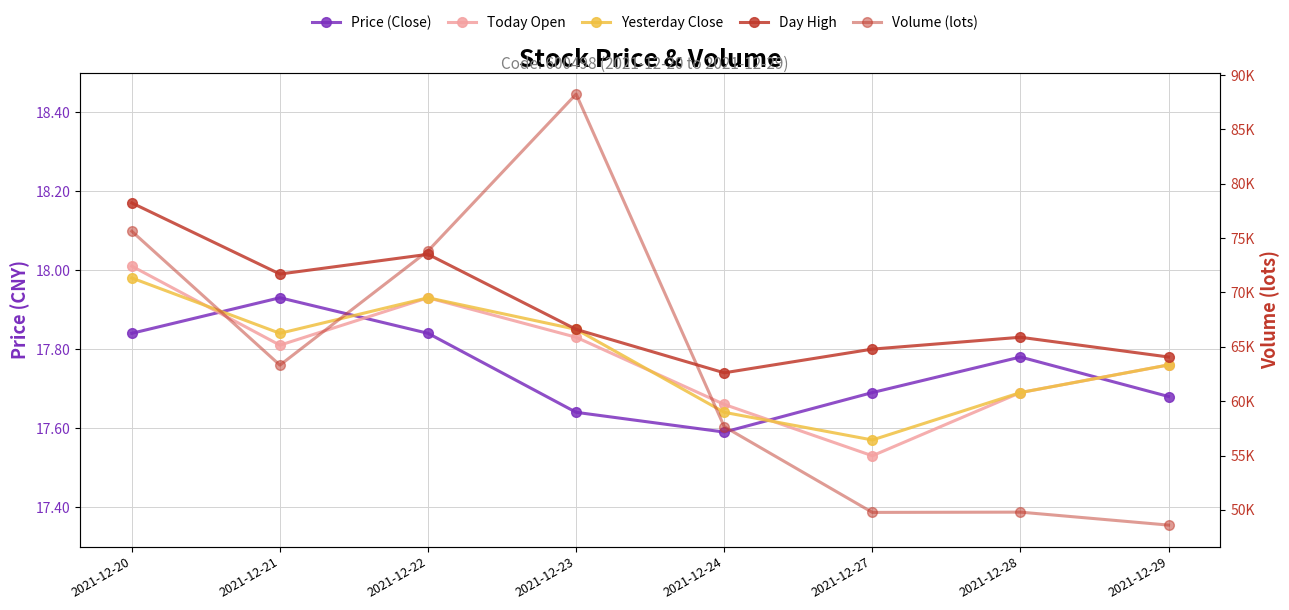

What is the difference between the Day High values at 2021-12-20 and 2021-12-23?

0.3